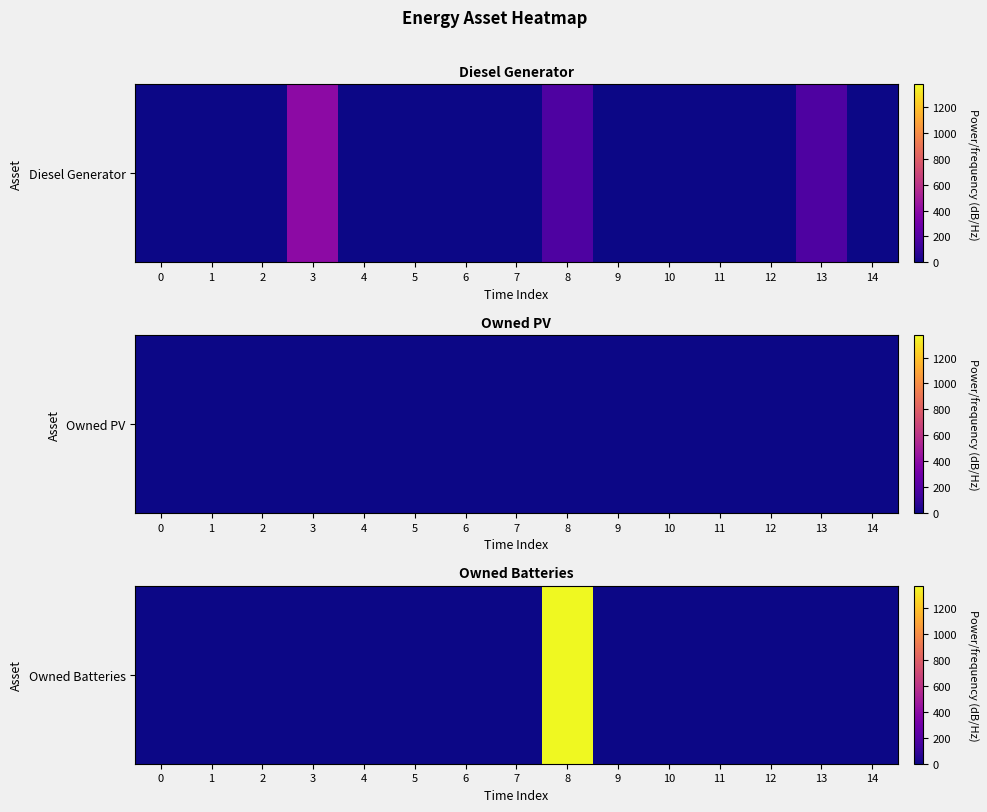

Reading right to left, extract all data points from this chart.

14=0	13=0	12=0	11=0	10=0	9=0	8=1374	7=0	6=0	5=0	4=0	3=0	2=0	1=0	0=0